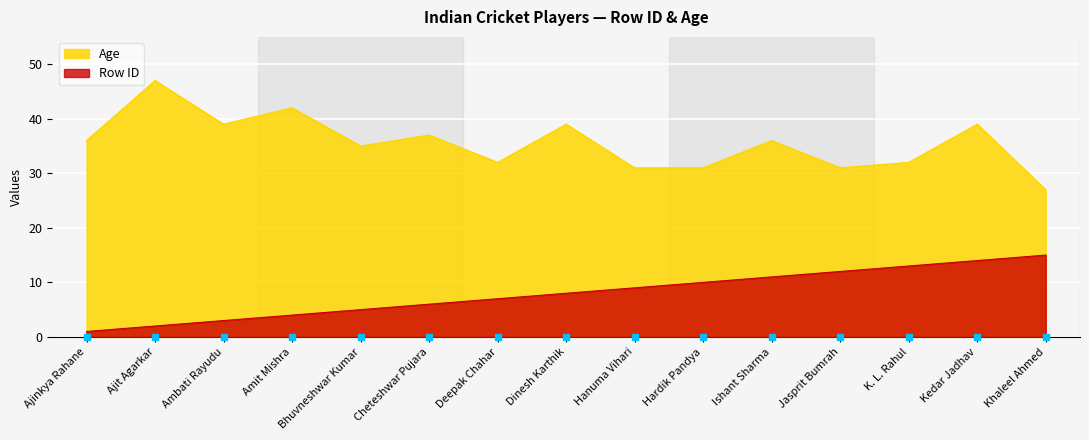

Which category has the highest value in the Age series?

Ajit Agarkar